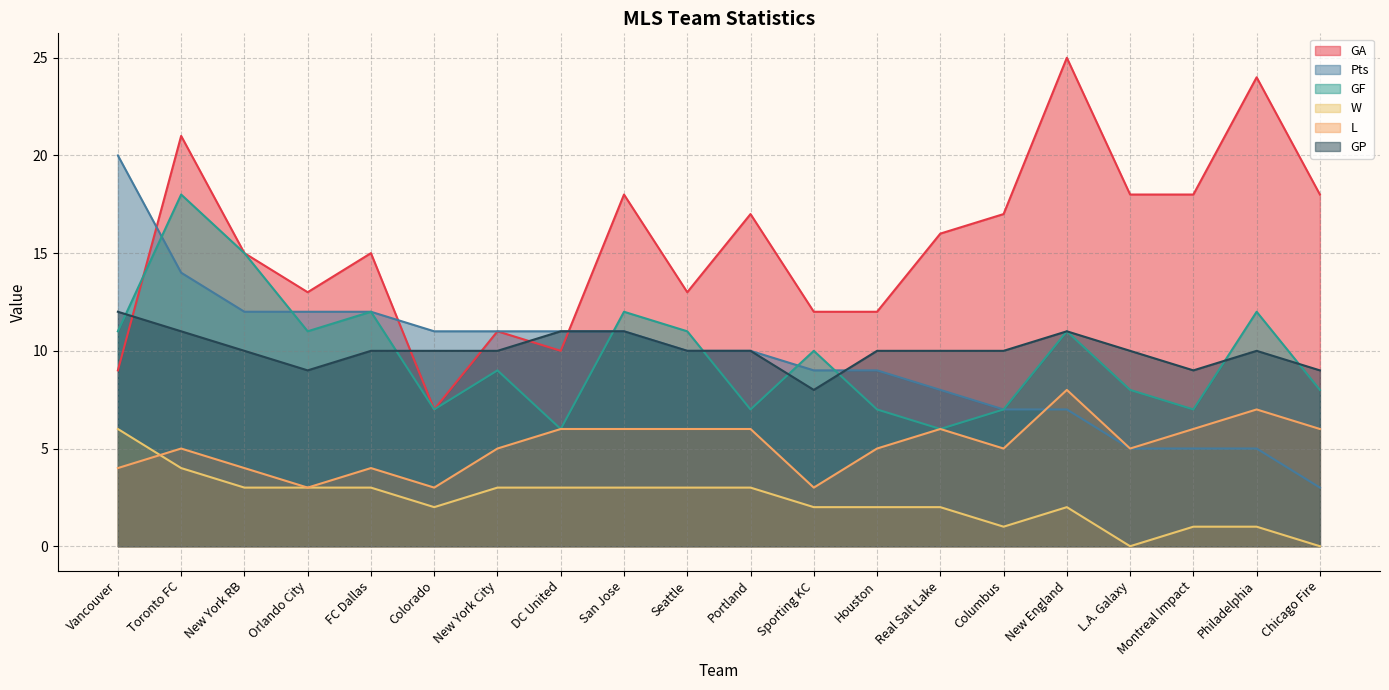

What are all the series names shown in the legend?

GA, Pts, GF, W, L, GP